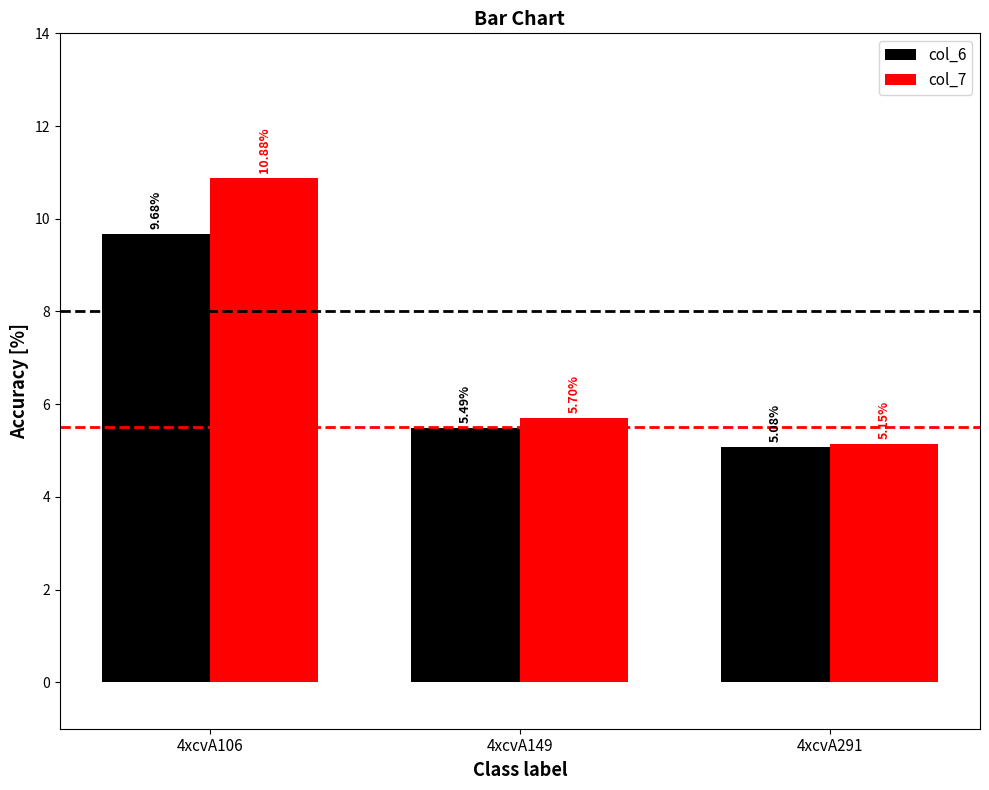

How many series are shown in this chart?

2